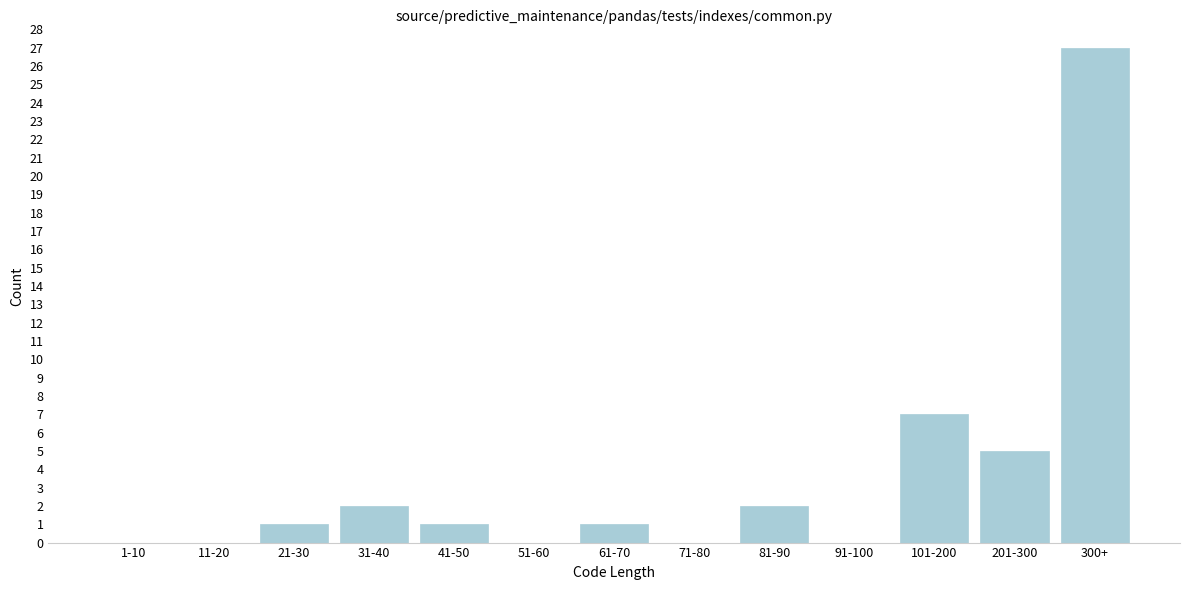

Reading left to right, transcribe all the data shown in this chart.

1-10=0	11-20=0	21-30=1	31-40=2	41-50=1	51-60=0	61-70=1	71-80=0	81-90=2	91-100=0	101-200=7	201-300=5	300+=27